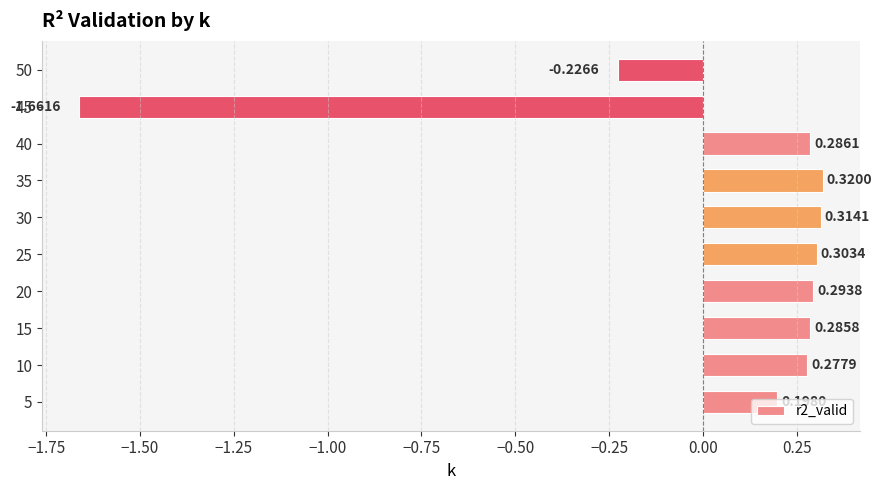

What is the change in value from 45 to 50?

+1.4